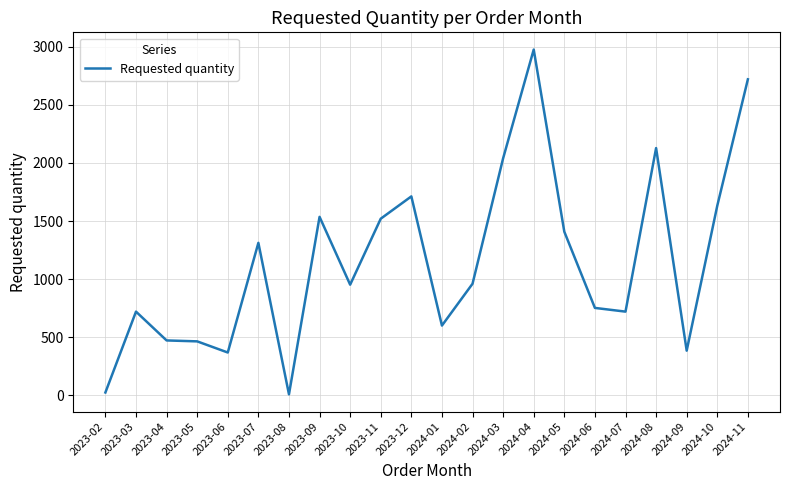

What position from the left is 2023-08?

7